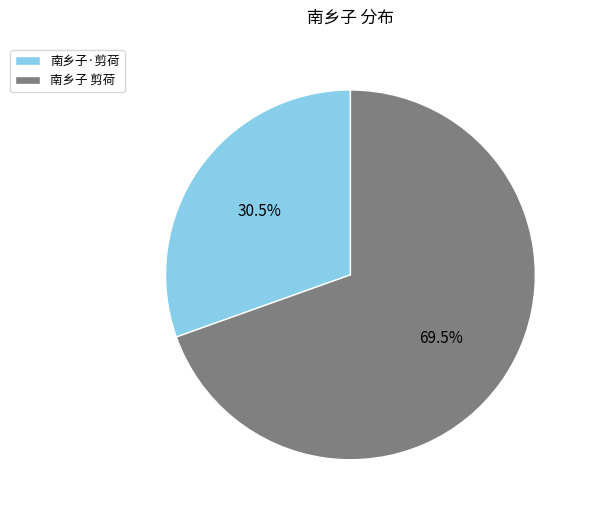

Rank the categories by value from lowest to highest.

南乡子·剪荷, 南乡子 剪荷